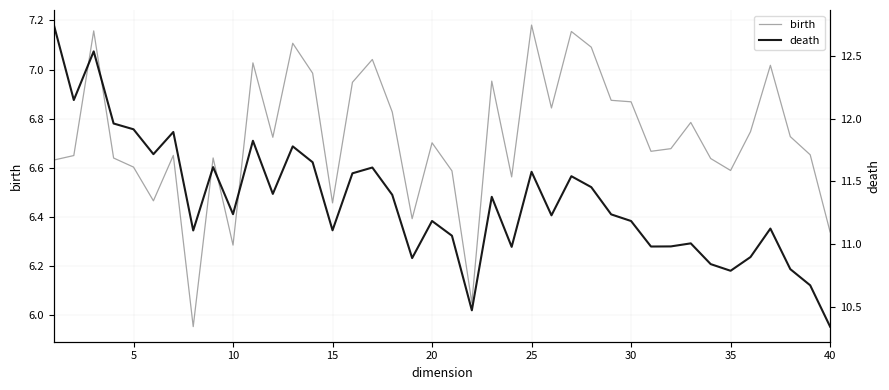

Reading left to right, what are all the values shown in this chart?

birth: 6.6	6.6	7.2	6.6	6.6	6.5	6.7	6.0	6.6	6.3	7.0	6.7	7.1	7.0	6.5	6.9	7.0	6.8	6.4	6.7	6.6	6.0	7.0	6.6	7.2	6.8	7.2	7.1	6.9	6.9	6.7	6.7	6.8	6.6	6.6	6.7	7.0	6.7	6.7	6.3
death: 12.7	12.1	12.5	12.0	11.9	11.7	11.9	11.1	11.6	11.2	11.8	11.4	11.8	11.7	11.1	11.6	11.6	11.4	10.9	11.2	11.1	10.5	11.4	11.0	11.6	11.2	11.5	11.5	11.2	11.2	11.0	11.0	11.0	10.8	10.8	10.9	11.1	10.8	10.7	10.3